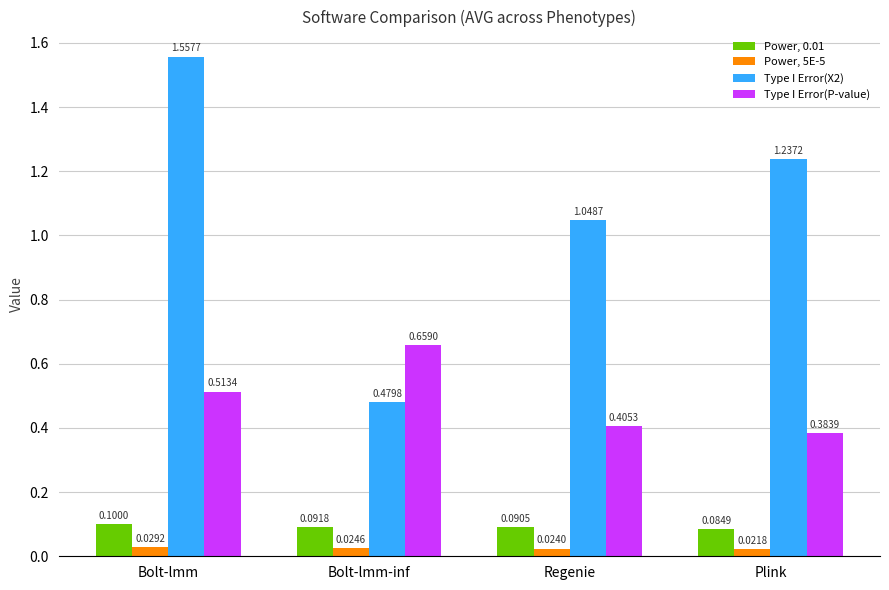

Which category has the highest value in the Power, 0.01 series?

Bolt-lmm